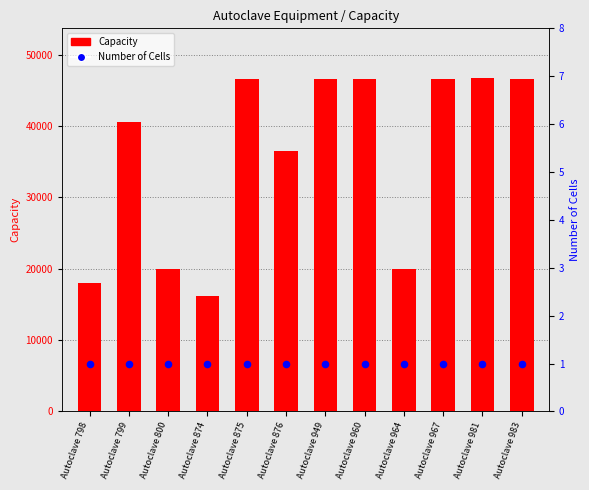

What is the total value across all series at Autoclave 981?

46676